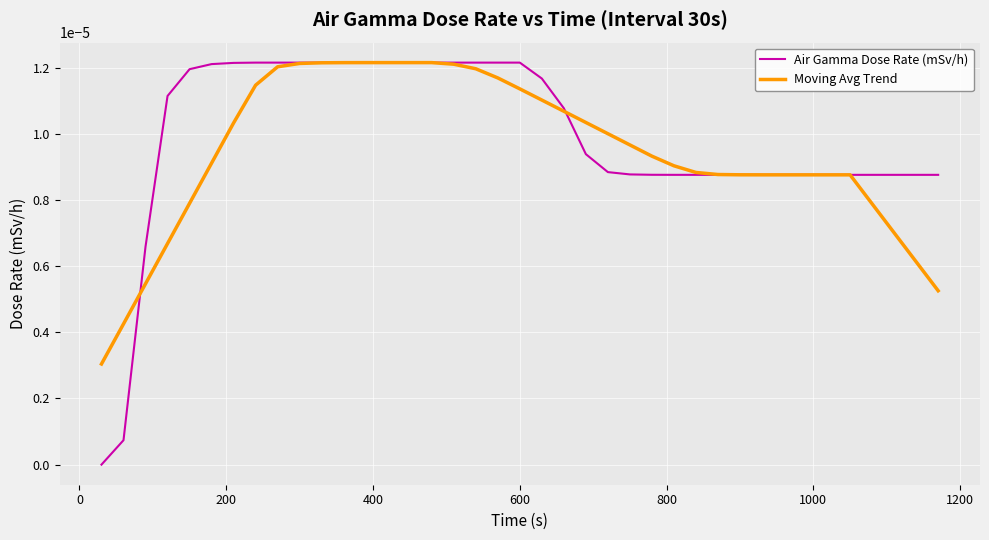

Which series has the widest spread of values?

Air Gamma Dose Rate (mSv/h)